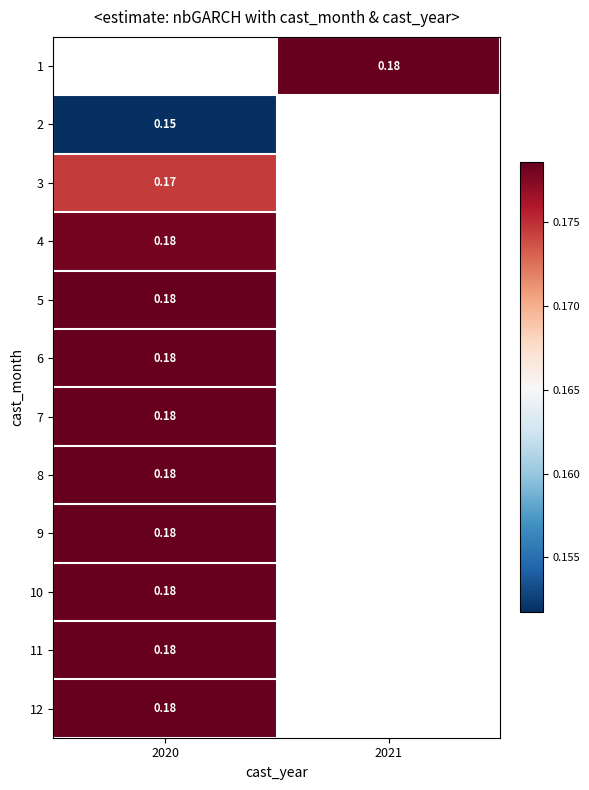

Which category has the highest value in the 10 series?

2020